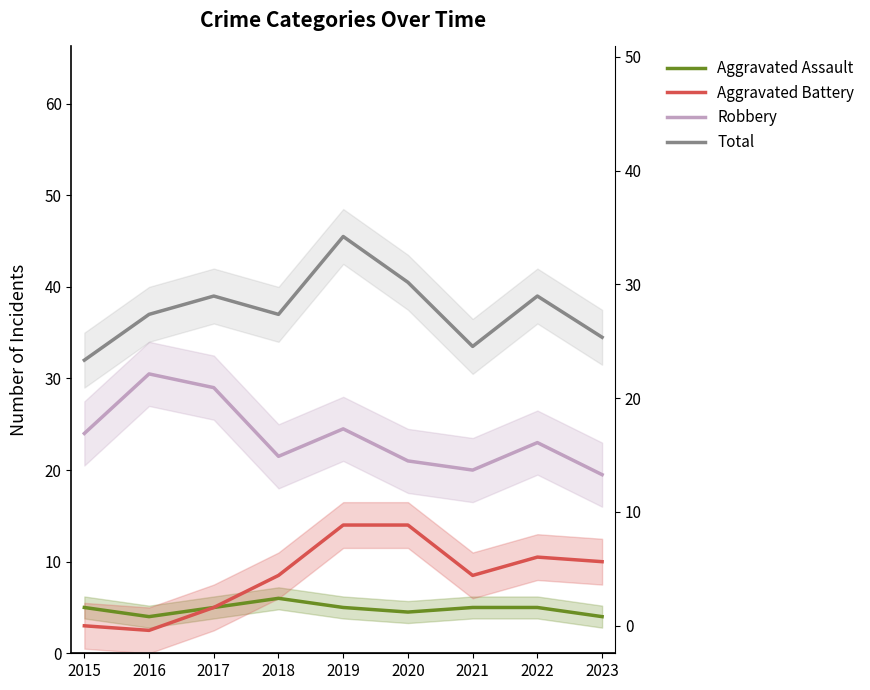

True or false: Robbery has a value of 41.8 at 2017.

False